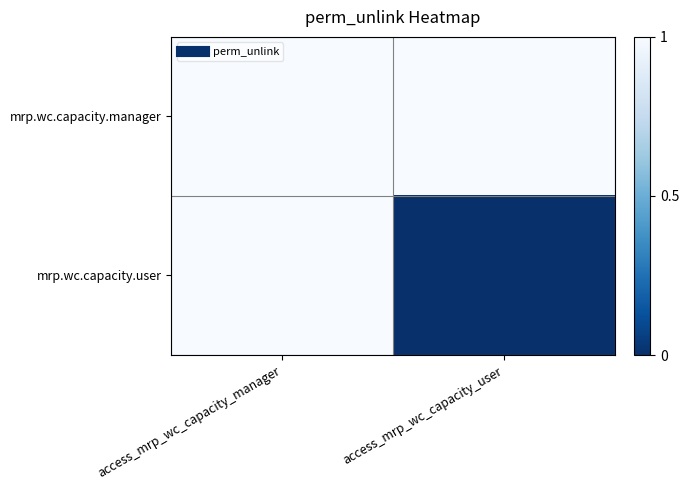

Reading left to right, transcribe all the data shown in this chart.

mrp.wc.capacity.manager: access_mrp_wc_capacity_manager=1	access_mrp_wc_capacity_user=1
mrp.wc.capacity.user: access_mrp_wc_capacity_manager=1	access_mrp_wc_capacity_user=0